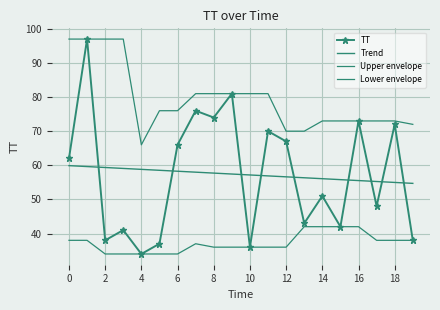

True or false: Lower envelope and Upper envelope cross at least once.

False